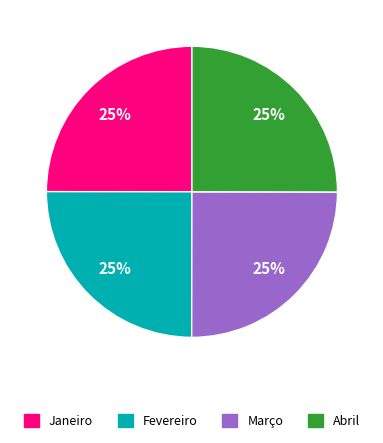

Is it true that Março is 25% of the pie?

True